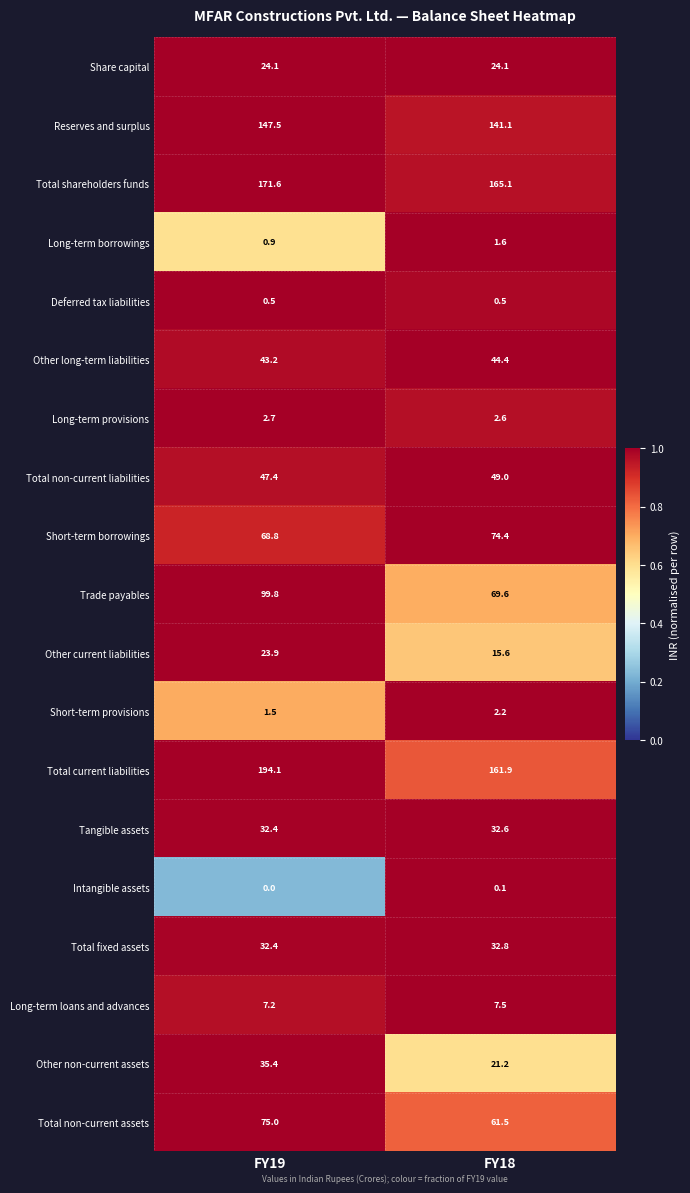

What is the greatest value displayed?

194.1